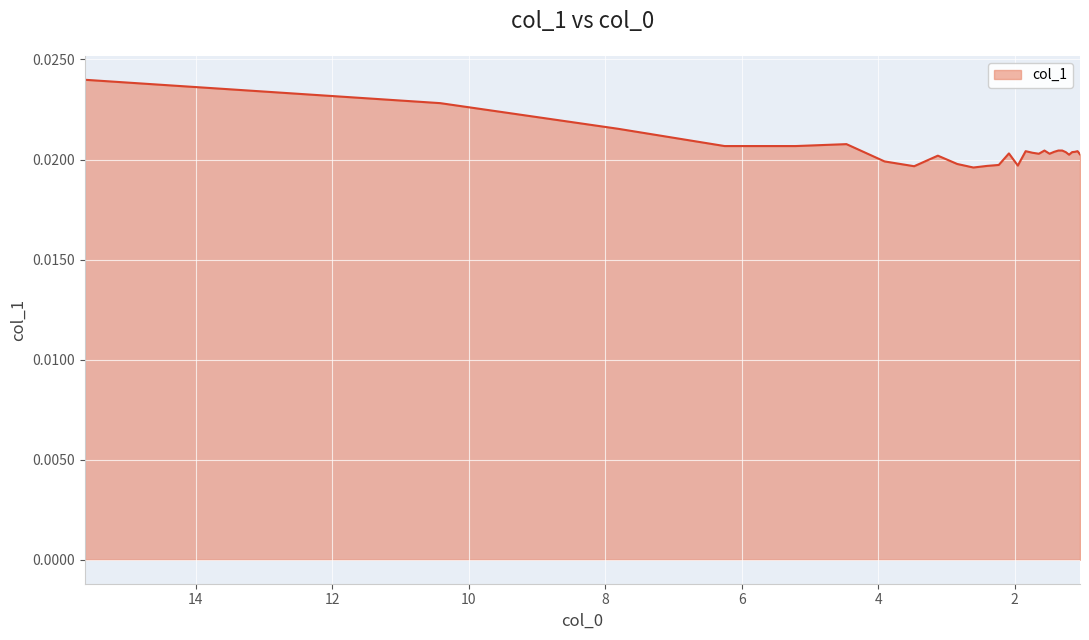

What is the label of the 13th point from the right?

1.73611